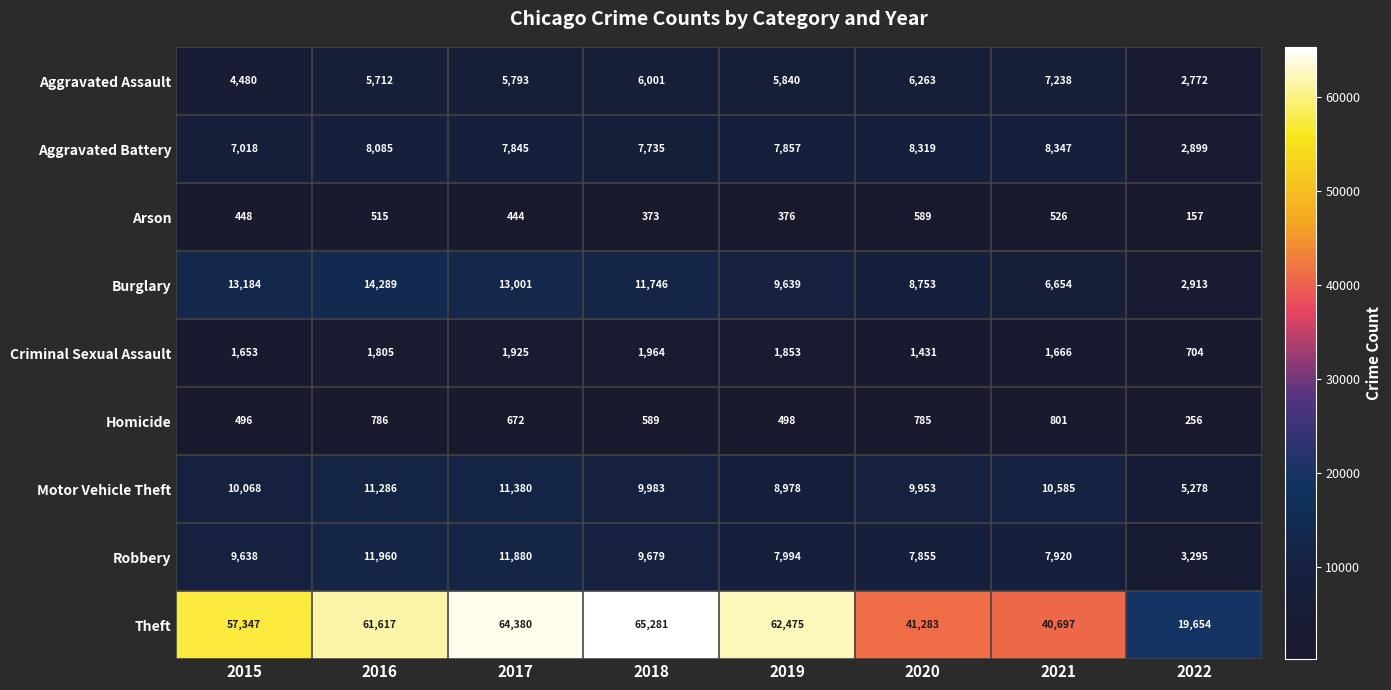

What is the difference between the maximum and second lowest values in the Criminal Sexual Assault series?

533